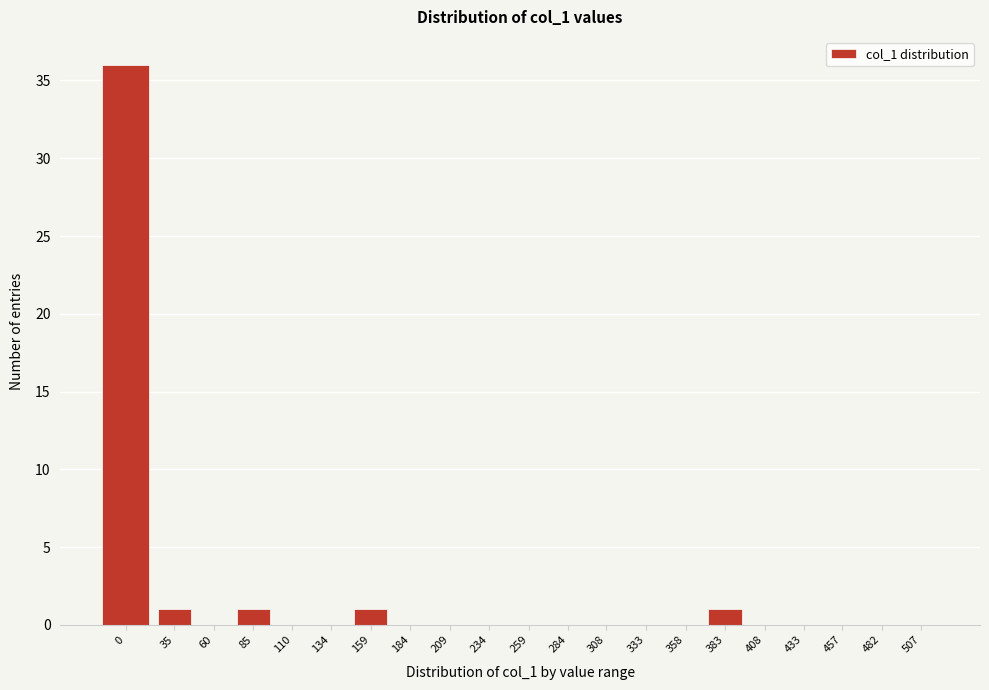

Reading left to right, transcribe all the data shown in this chart.

0=36	35=1	60=0	85=1	110=0	134=0	159=1	184=0	209=0	234=0	259=0	284=0	308=0	333=0	358=0	383=1	408=0	433=0	457=0	482=0	507=0